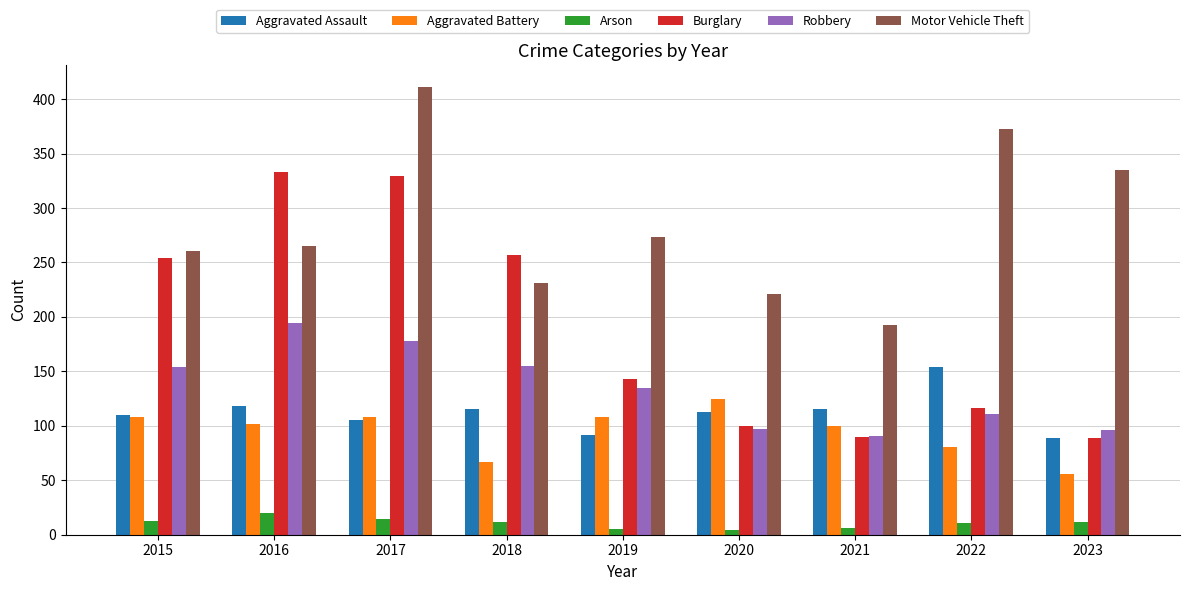

How many distinct data groups are displayed?

6